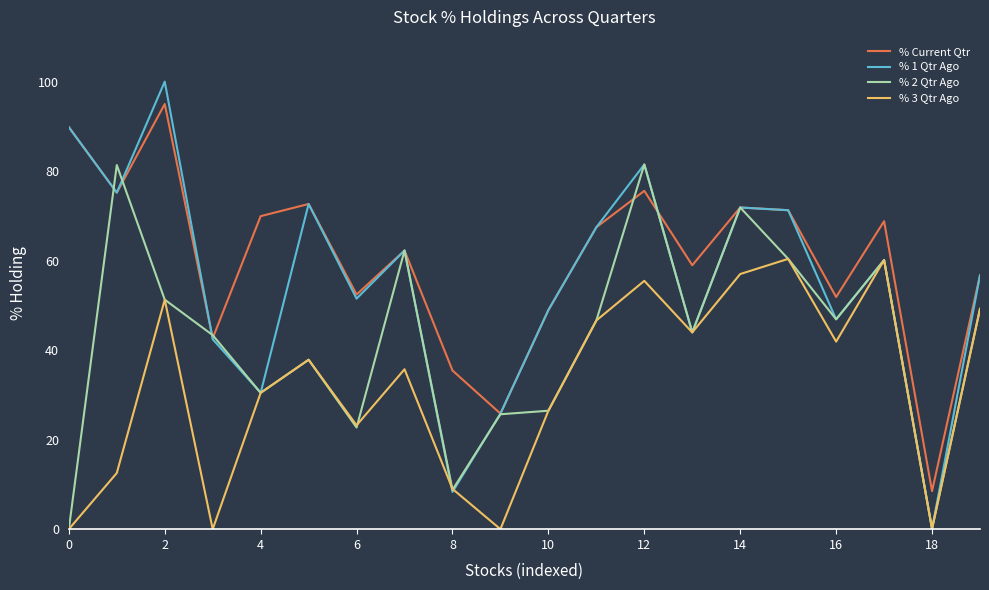

What is the lowest value of the % Current Qtr series?

8.5